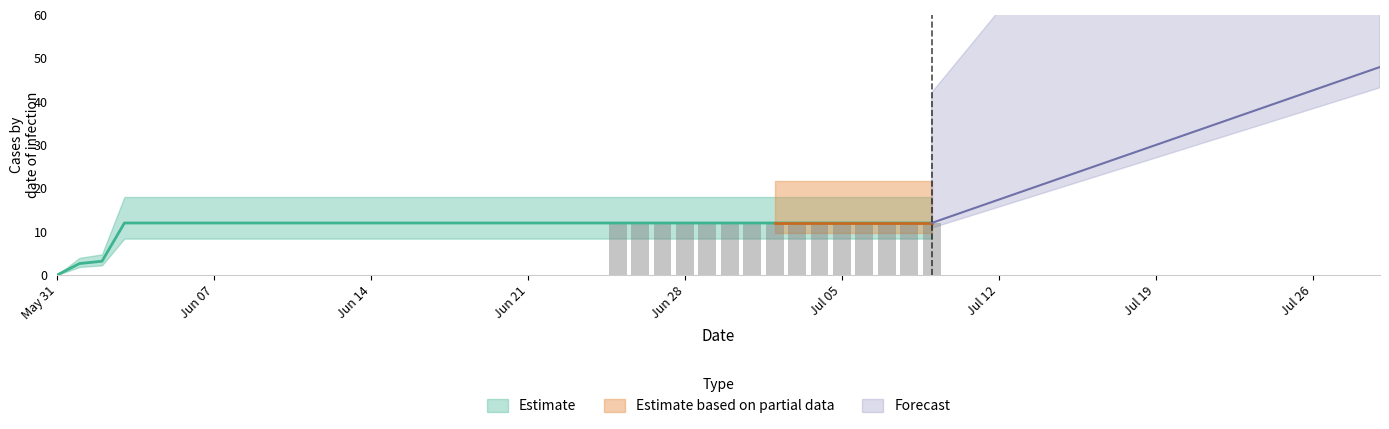

Rank the categories by value from lowest to highest.

2020-05-31, 2020-06-01, 2020-06-02, 2020-06-03, 2020-06-04, 2020-06-05, 2020-06-06, 2020-06-07, 2020-06-08, 2020-06-09, 2020-06-10, 2020-06-11, 2020-06-12, 2020-06-13, 2020-06-14, 2020-06-15, 2020-06-16, 2020-06-17, 2020-06-18, 2020-06-19, 2020-06-20, 2020-06-21, 2020-06-22, 2020-06-23, 2020-06-24, 2020-06-25, 2020-06-26, 2020-06-27, 2020-06-28, 2020-06-29, 2020-06-30, 2020-07-01, 2020-07-02, 2020-07-03, 2020-07-04, 2020-07-05, 2020-07-06, 2020-07-07, 2020-07-08, 2020-07-09